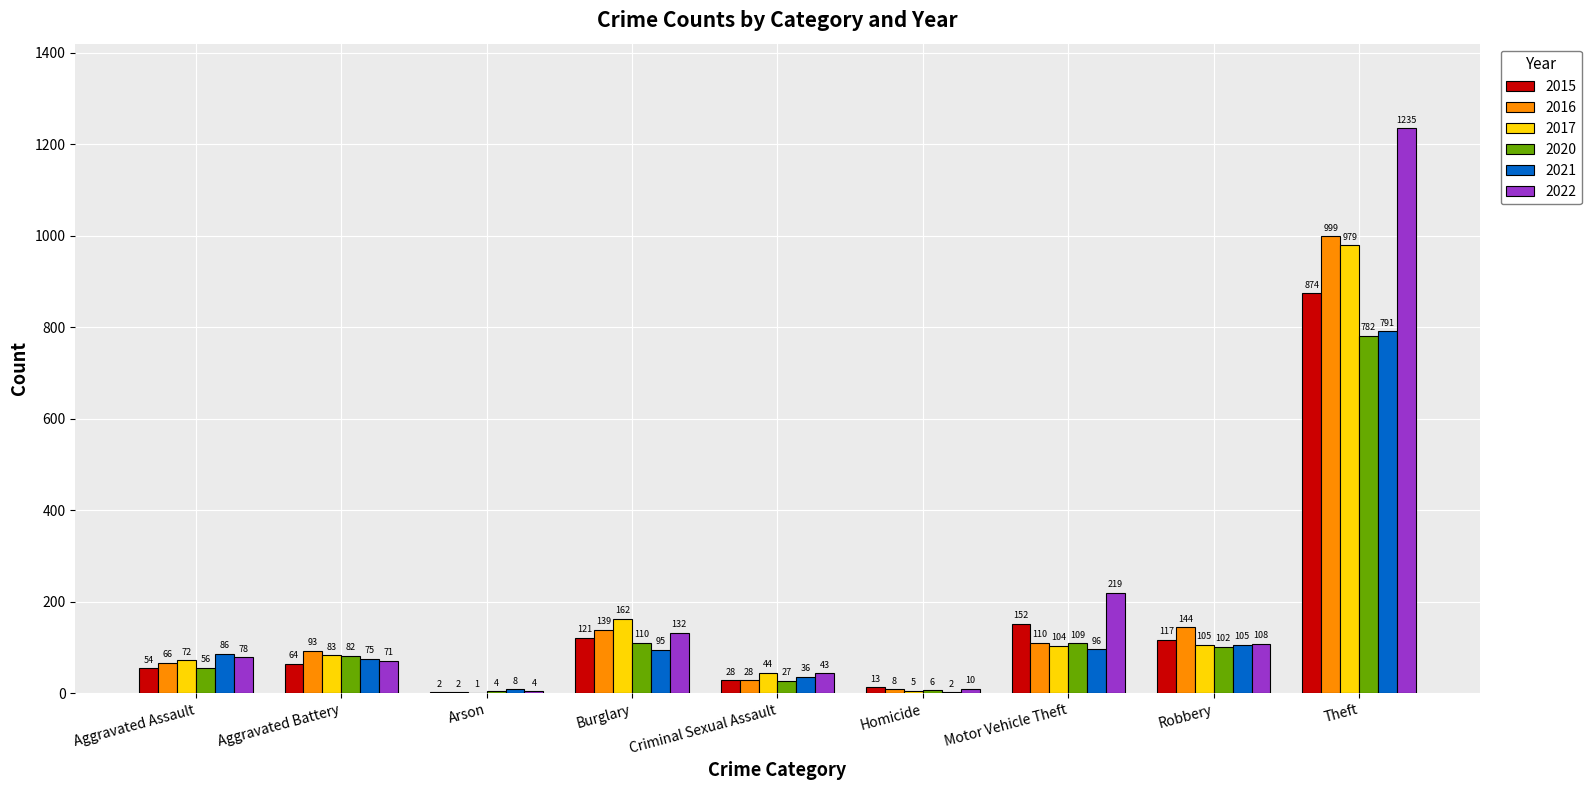

What is the sum of all 2015 values?

1425